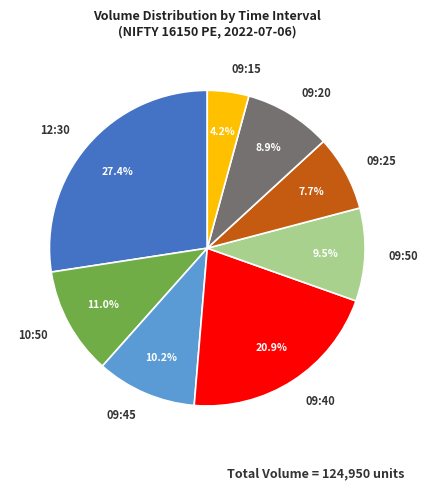

Is it true that 09:20 is 18% of the pie?

False